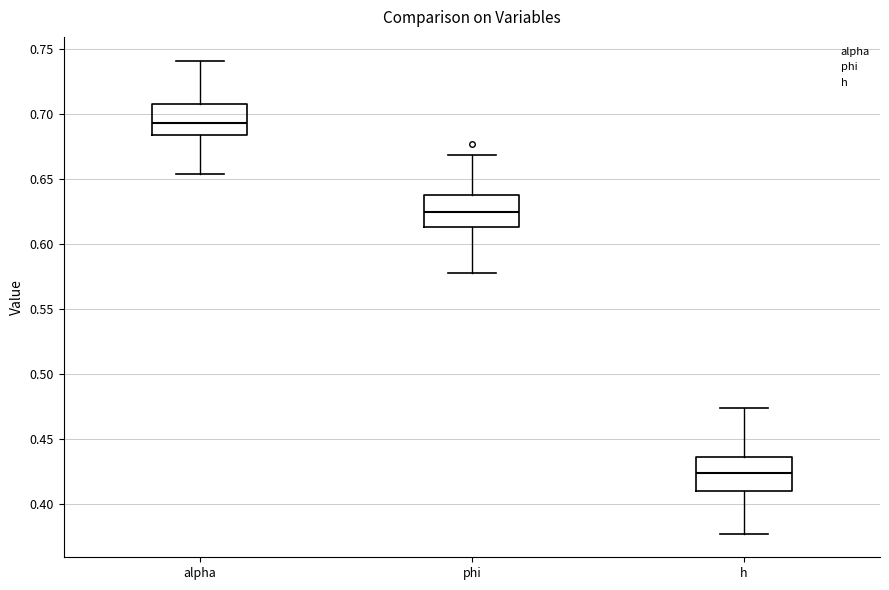

Where does the lower whisker of the box for phi end on the y-axis? The values are not printed on the chart, so give them approximately, as read against the axis.

0.575